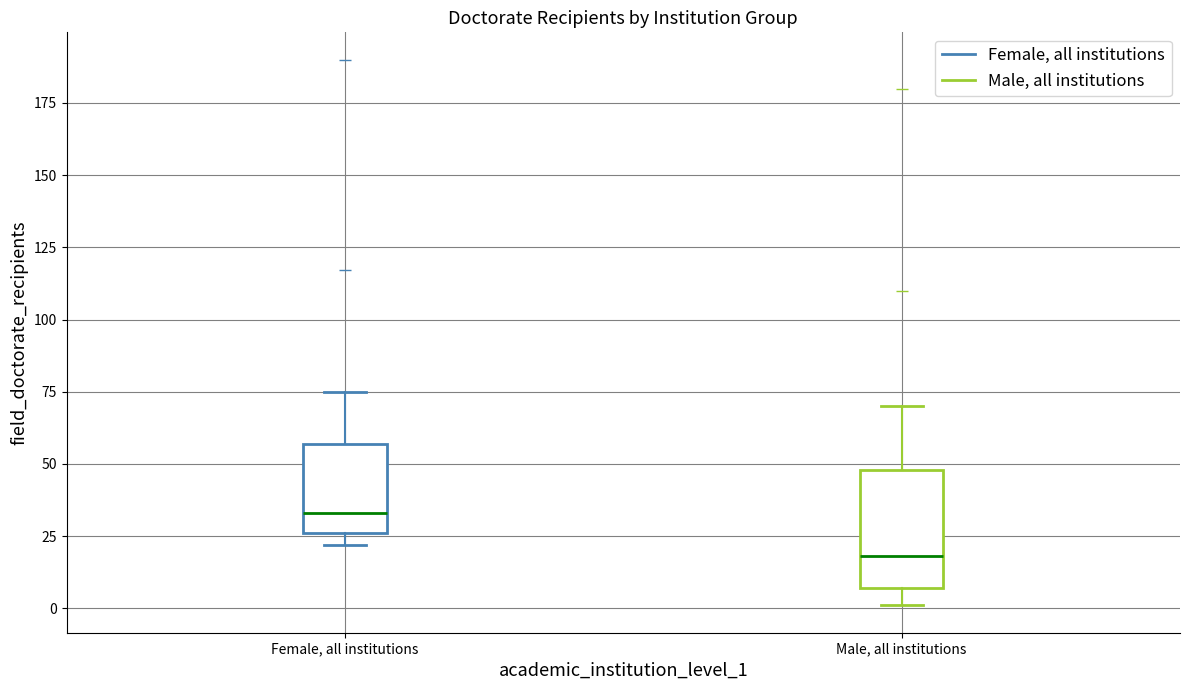

Where does the median line of the box for Female, all institutions sit on the y-axis? The values are not printed on the chart, so give them approximately, as read against the axis.

35